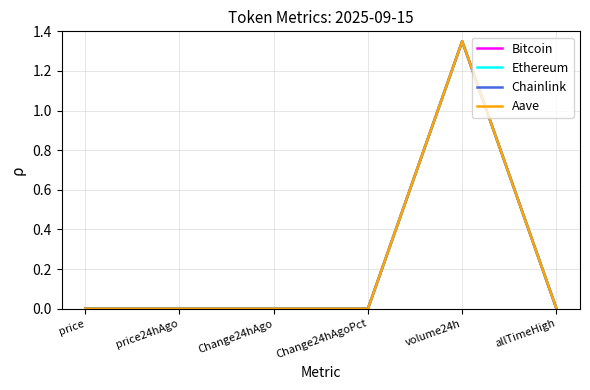

True or false: Aave has a value of 2.0 at volume24h.

False